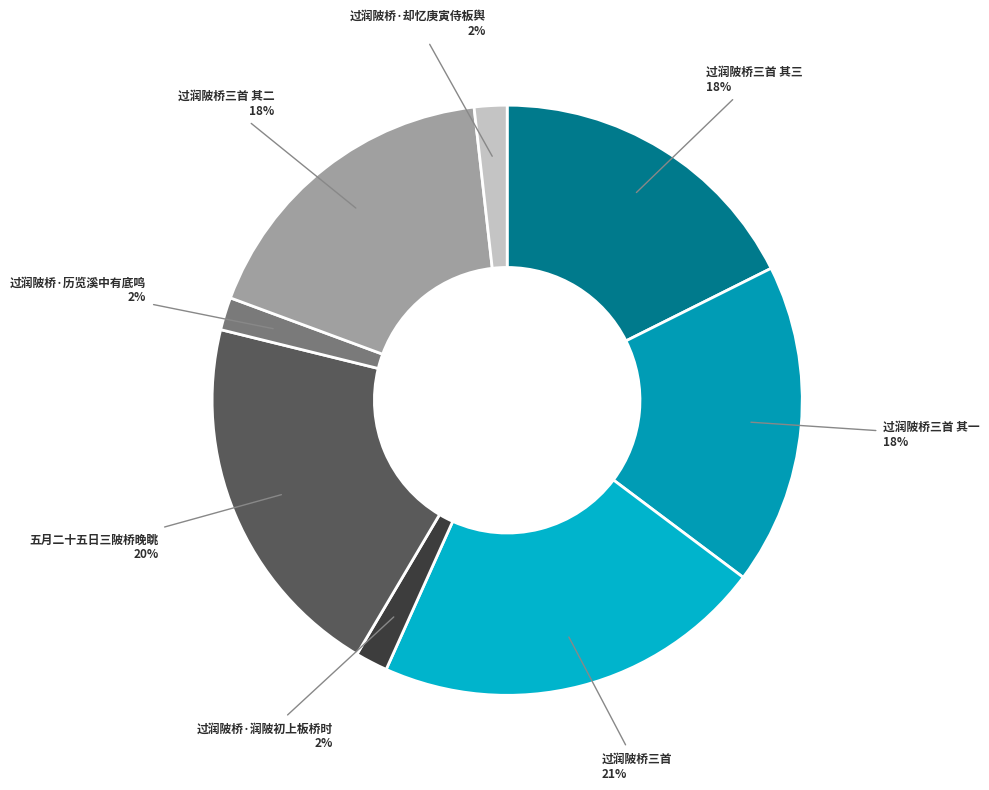

What percentage is the 过润陂桥三首 其二 slice, to the nearest percent?

18%